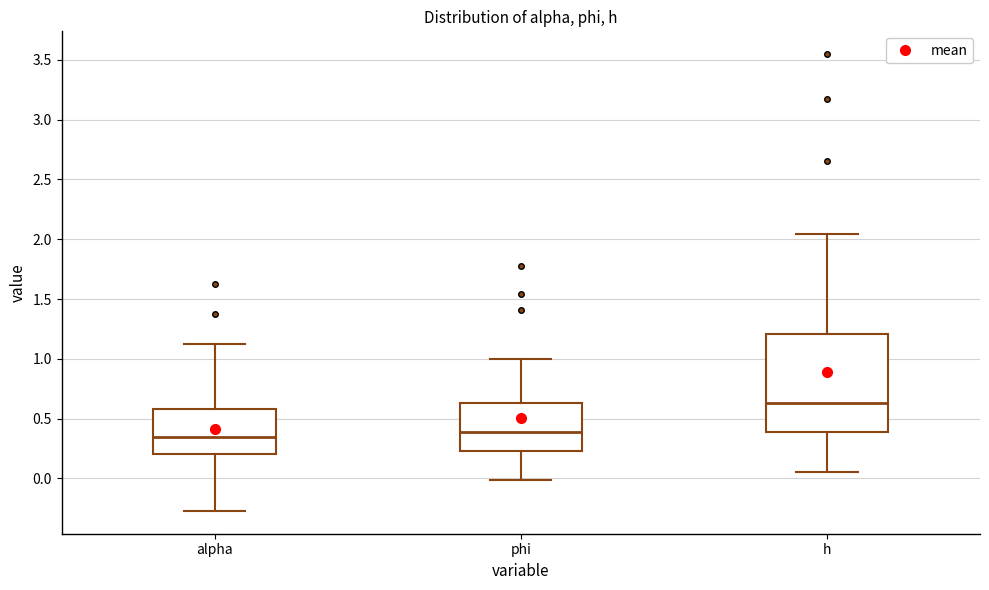

Reading left to right, read every box against the y-axis: the position of its median line, the range the box covers, and the ends of its whiskers. The values are not printed on the chart, so give them approximately, as read against the axis.

alpha: median 0.35, box 0.20 to 0.60, whiskers -0.25 to 1.10
phi: median 0.40, box 0.25 to 0.65, whiskers 0.00 to 1.00
h: median 0.65, box 0.40 to 1.20, whiskers 0.05 to 2.05